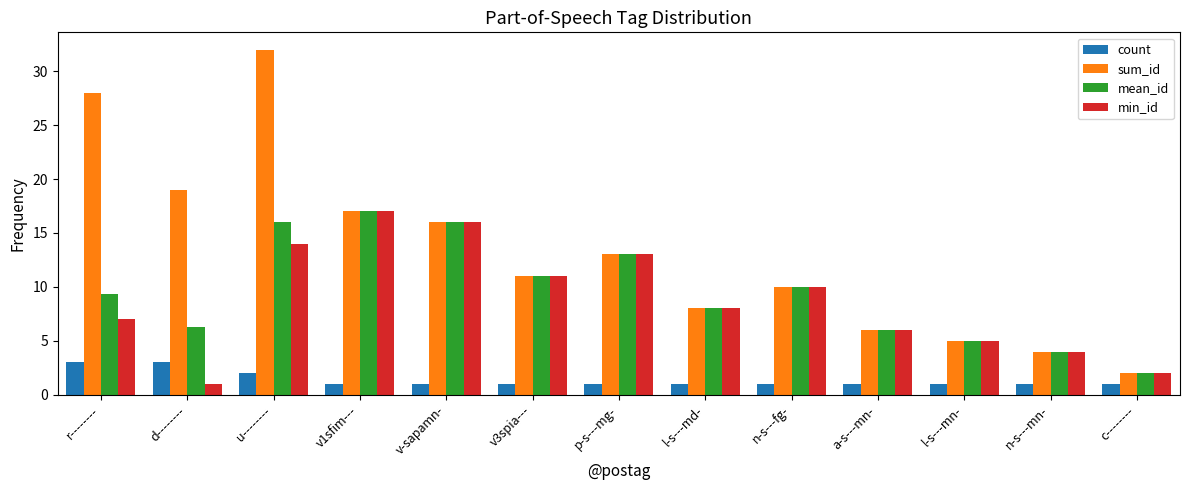

How many groups of bars are there?

13